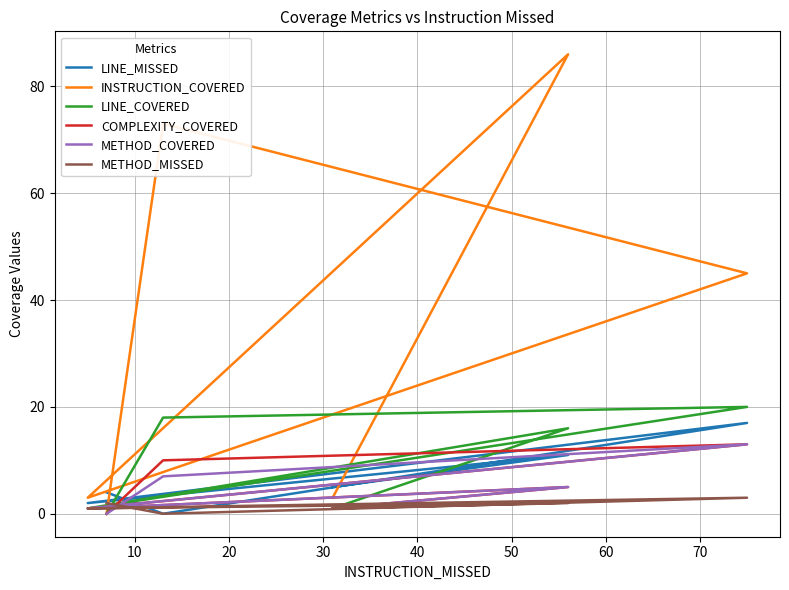

What is the average value of the LINE_MISSED series?

6